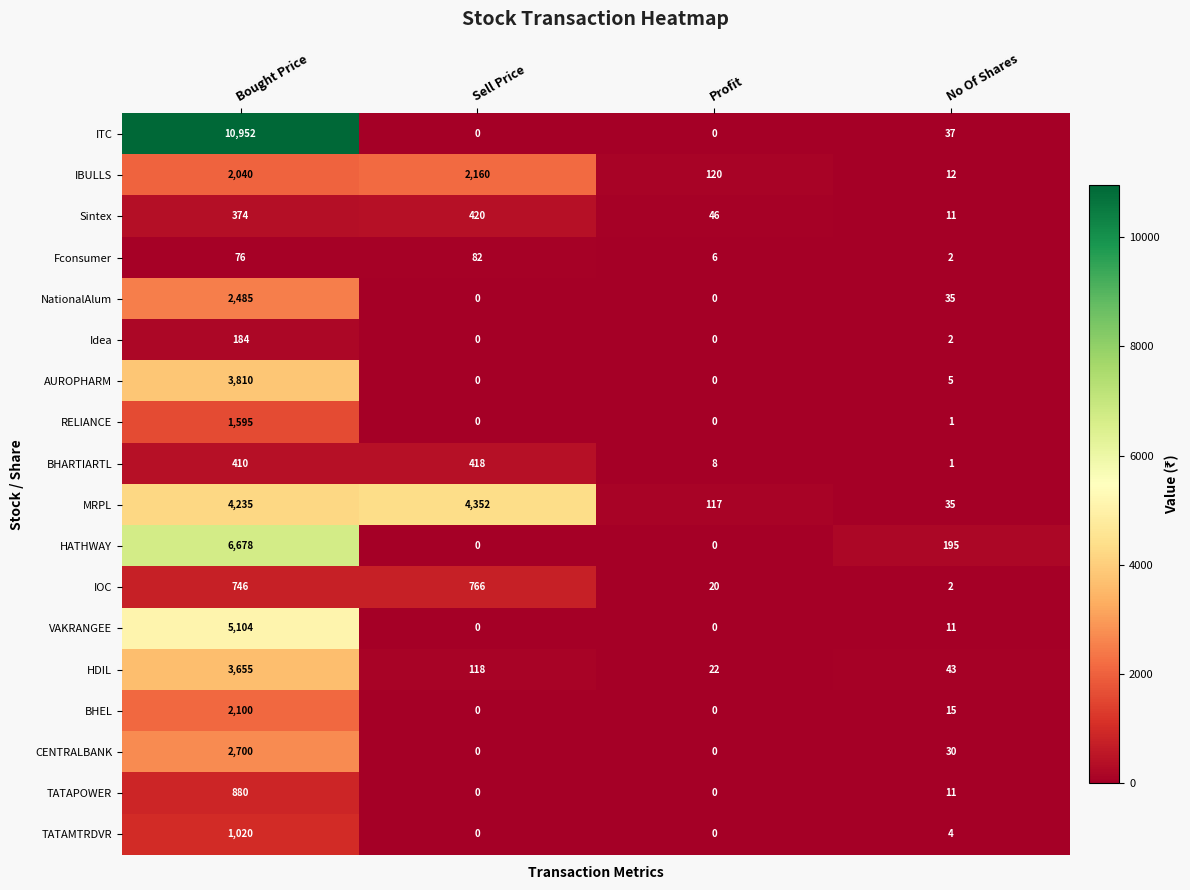

Is it true that BHARTIARTL equals 125 at Sell Price?

False